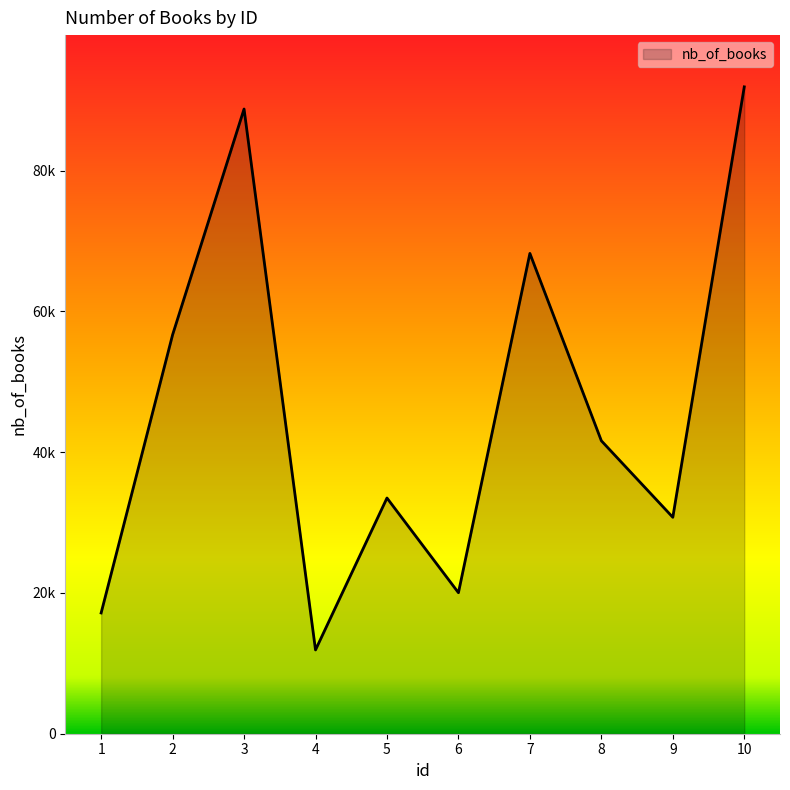

Rank the categories by value from highest to lowest.

10, 3, 7, 2, 8, 5, 9, 6, 1, 4